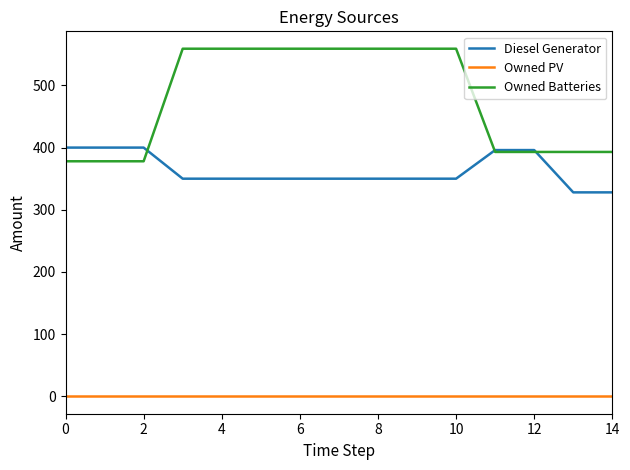

Rank the series by their maximum value, from highest to lowest.

Owned Batteries, Diesel Generator, Owned PV